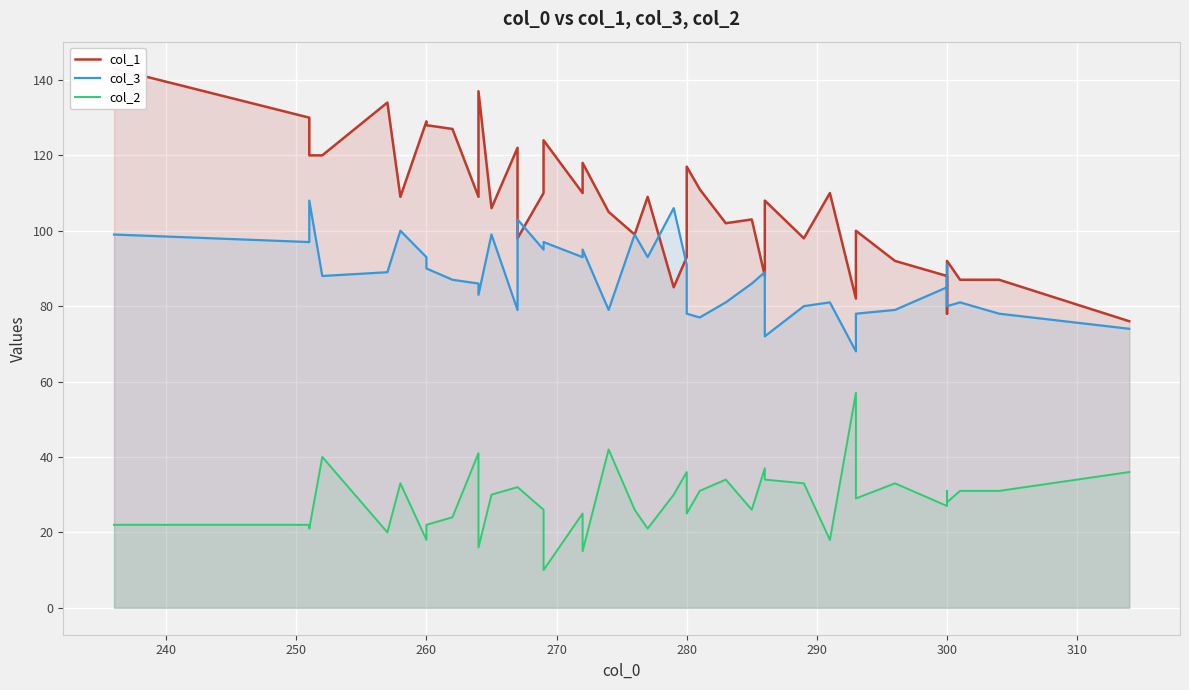

Reading left to right, list all the values displayed in this chart.

col_1: 143	130	120	120	134	109	129	128	127	109	137	106	122	98	110	124	110	118	105	99	109	85	93	117	111	102	103	88	108	98	110	82	100	92	88	78	92	87	87	76
col_3: 99	97	108	88	89	100	93	90	87	86	83	99	79	103	95	97	93	95	79	99	93	106	91	78	77	81	86	89	72	80	81	68	78	79	85	91	80	81	78	74
col_2: 22	22	21	40	20	33	18	22	24	41	16	30	32	32	26	10	25	15	42	26	21	30	36	25	31	34	26	37	34	33	18	57	29	33	27	31	28	31	31	36